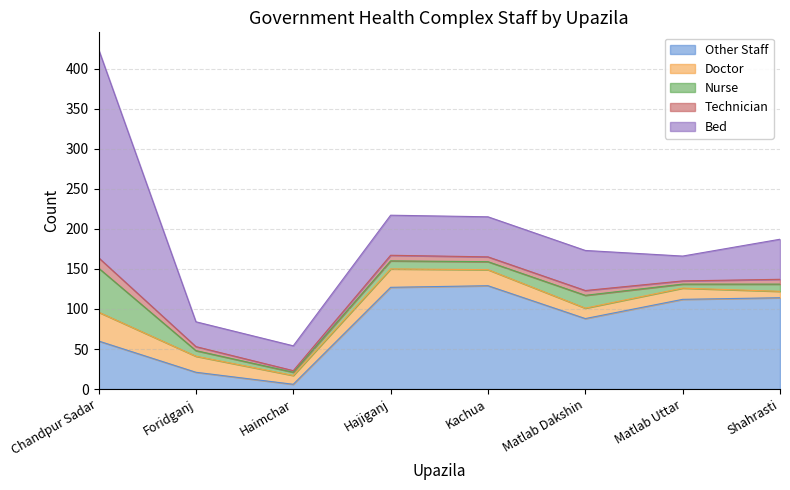

What is the value of the Bed point at the 7th from the left?

31